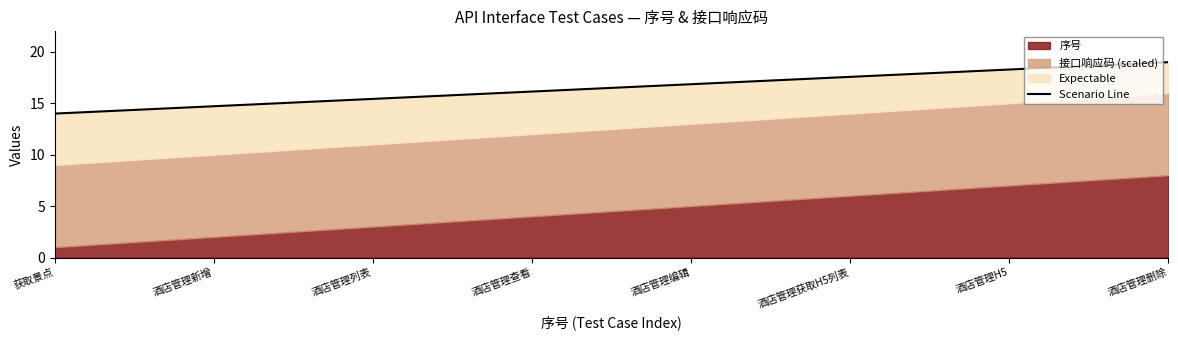

How many values are below 16?

3